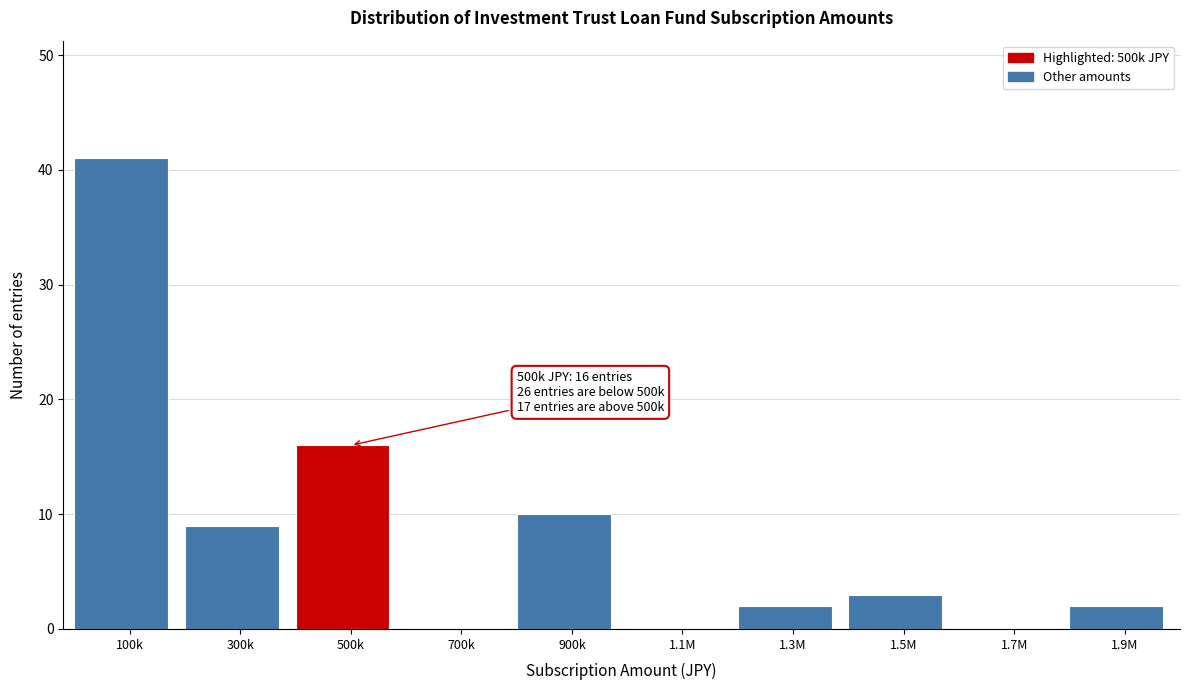

Reading left to right, list all the values displayed in this chart.

100k=41	300k=9	500k=16	700k=0	900k=10	1.1M=0	1.3M=2	1.5M=3	1.7M=0	1.9M=2